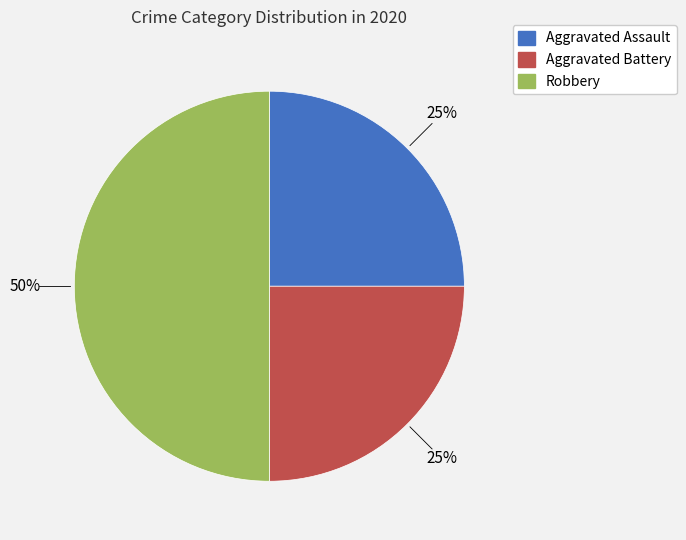

Approximately how many times larger is the value at Aggravated Battery compared to Robbery?

0.5